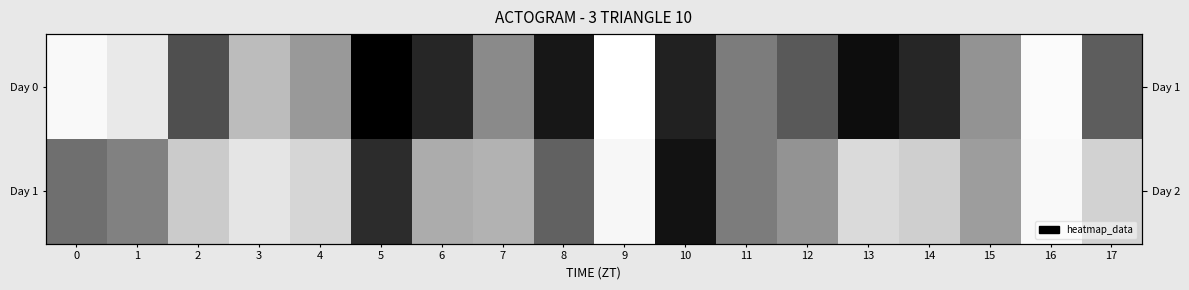

Which series changed the most between 4 and 9?

Day 0